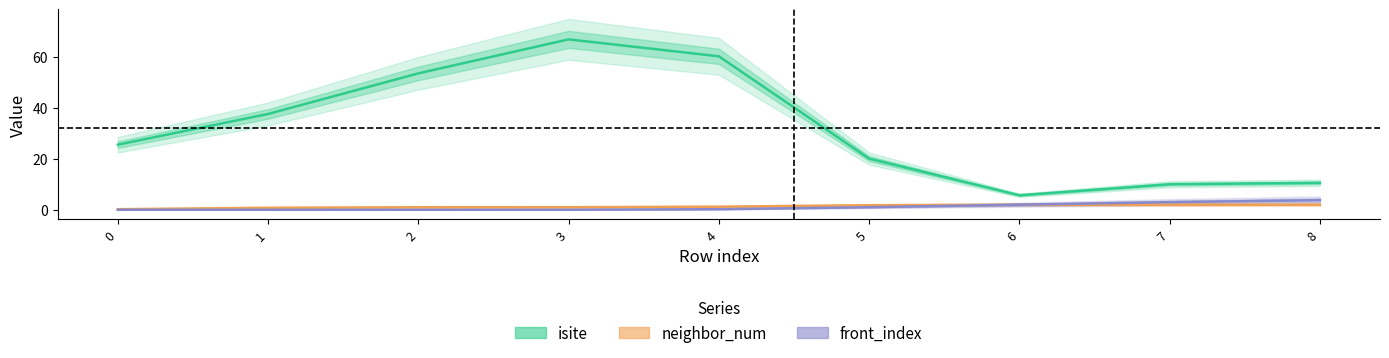

What is the sum of the neighbor_num values at 2 and 8?

3.0